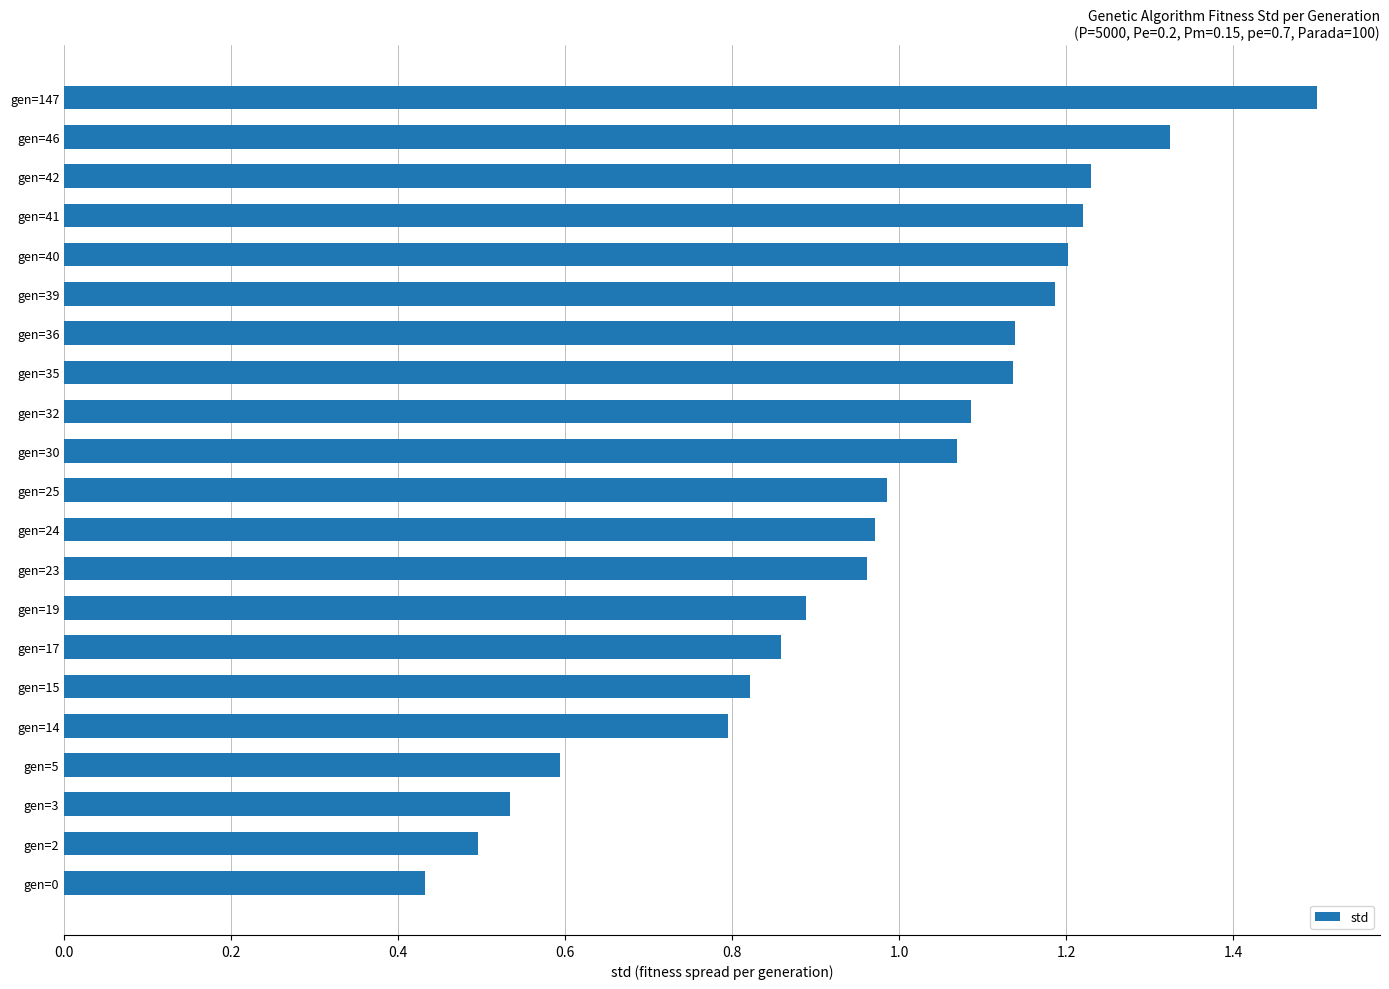

What is the sum of all values?

20.4